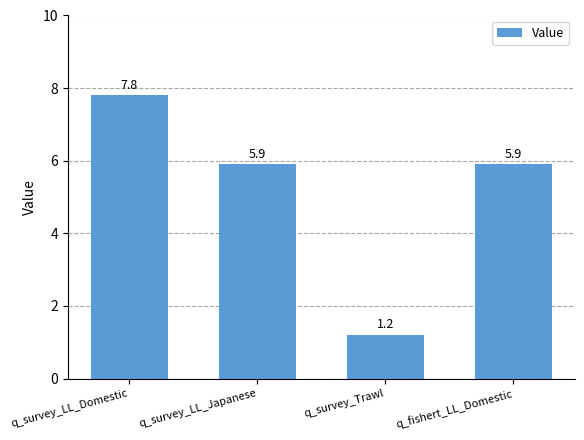

What is the difference between the maximum and minimum values?

6.6